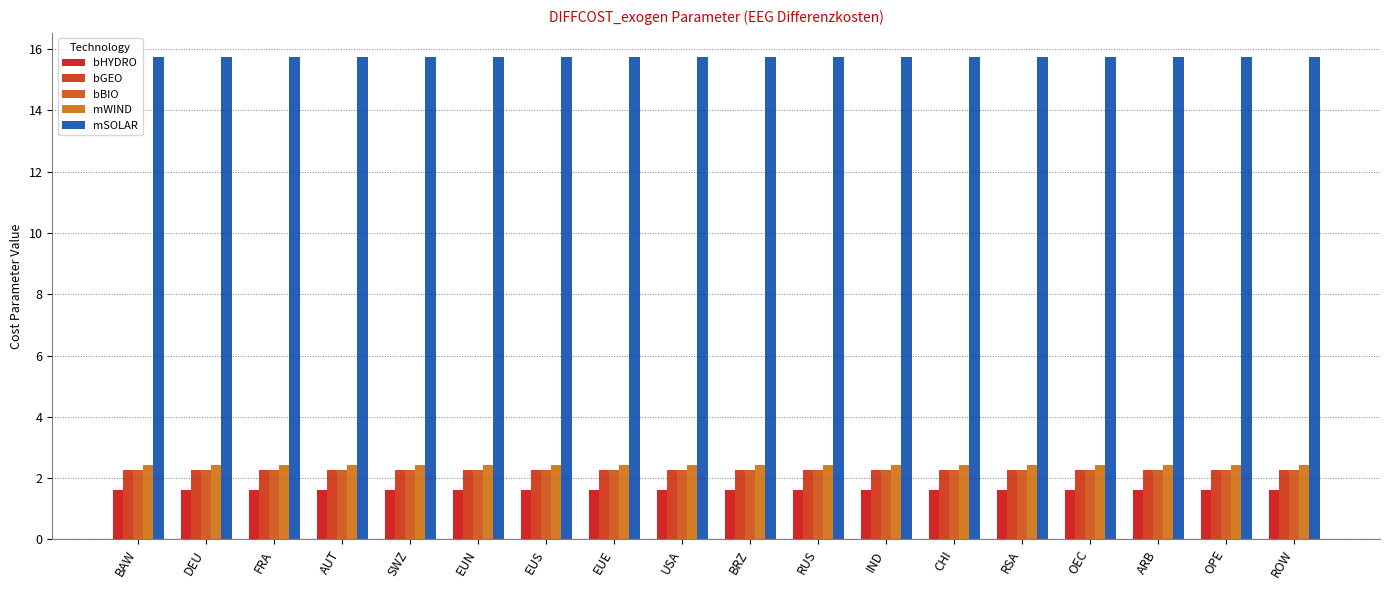

What is the sum of the bBIO values at SWZ and BRZ?

4.5